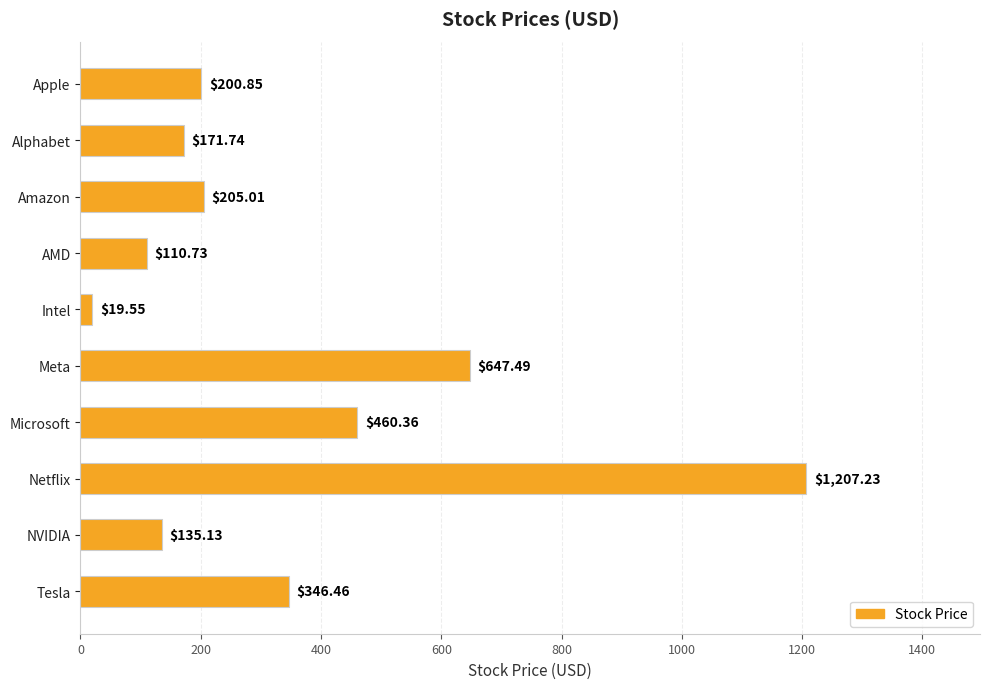

What is the label of the 4th bar from the top?

AMD